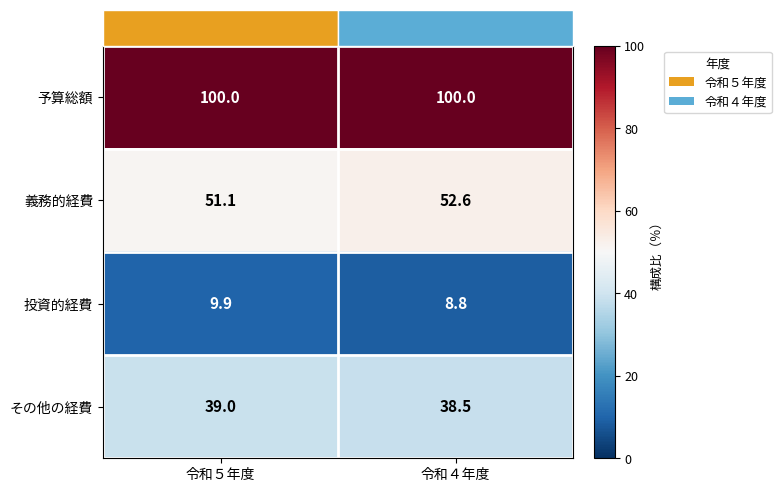

How many data points in その他の経費 are less than 39?

1